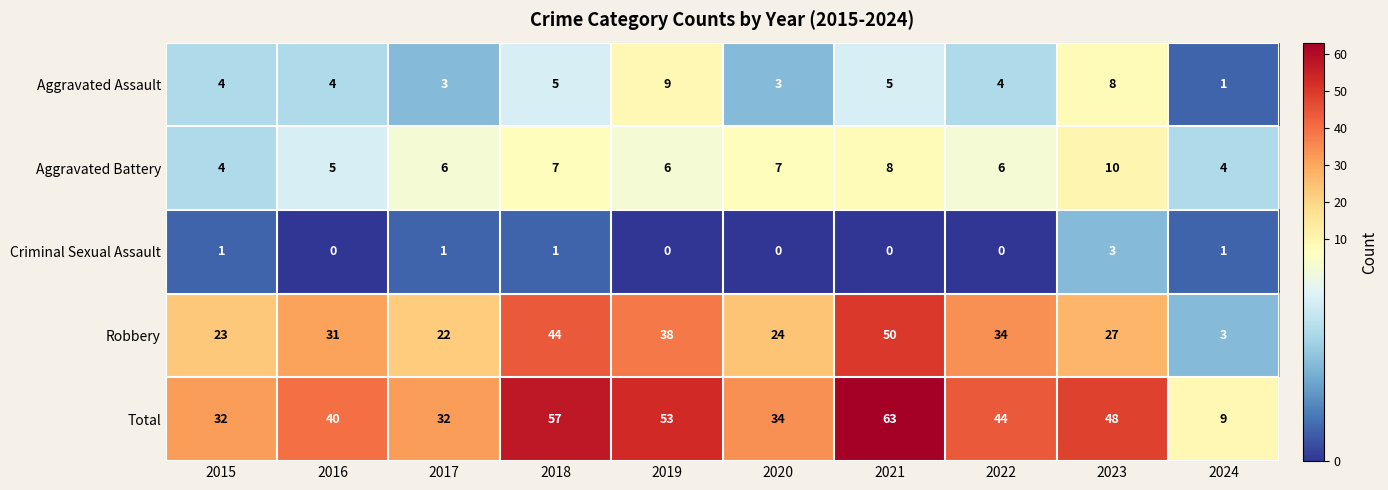

The value of Robbery at 2017 is 36. True or false?

False